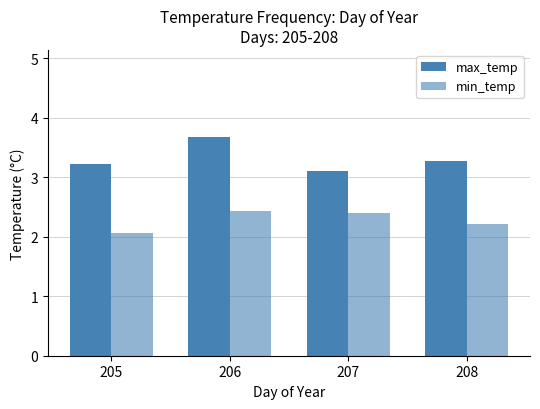

Between 206 and 205, which is larger?

206